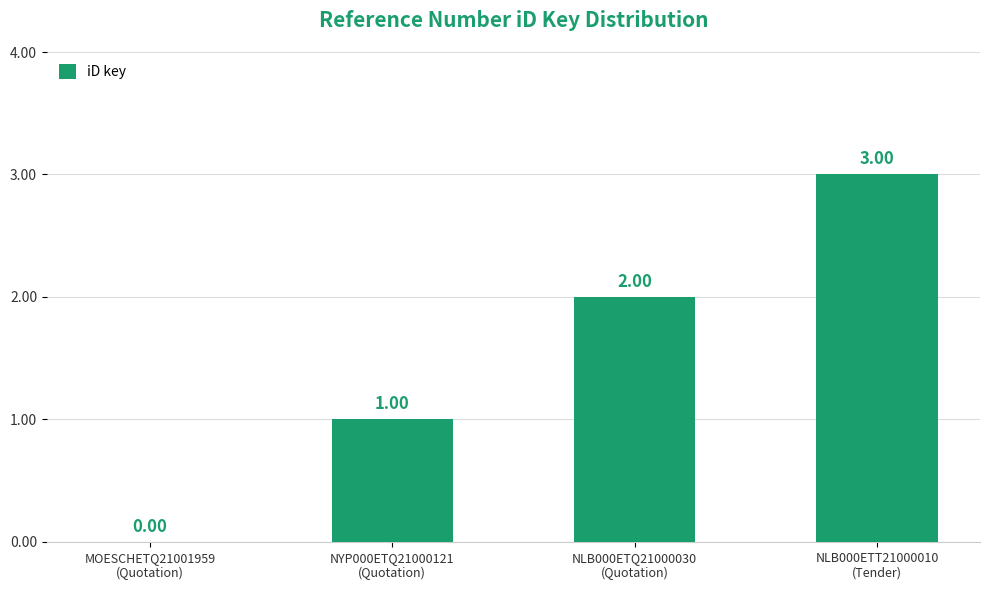

What is the sum of all values?

6